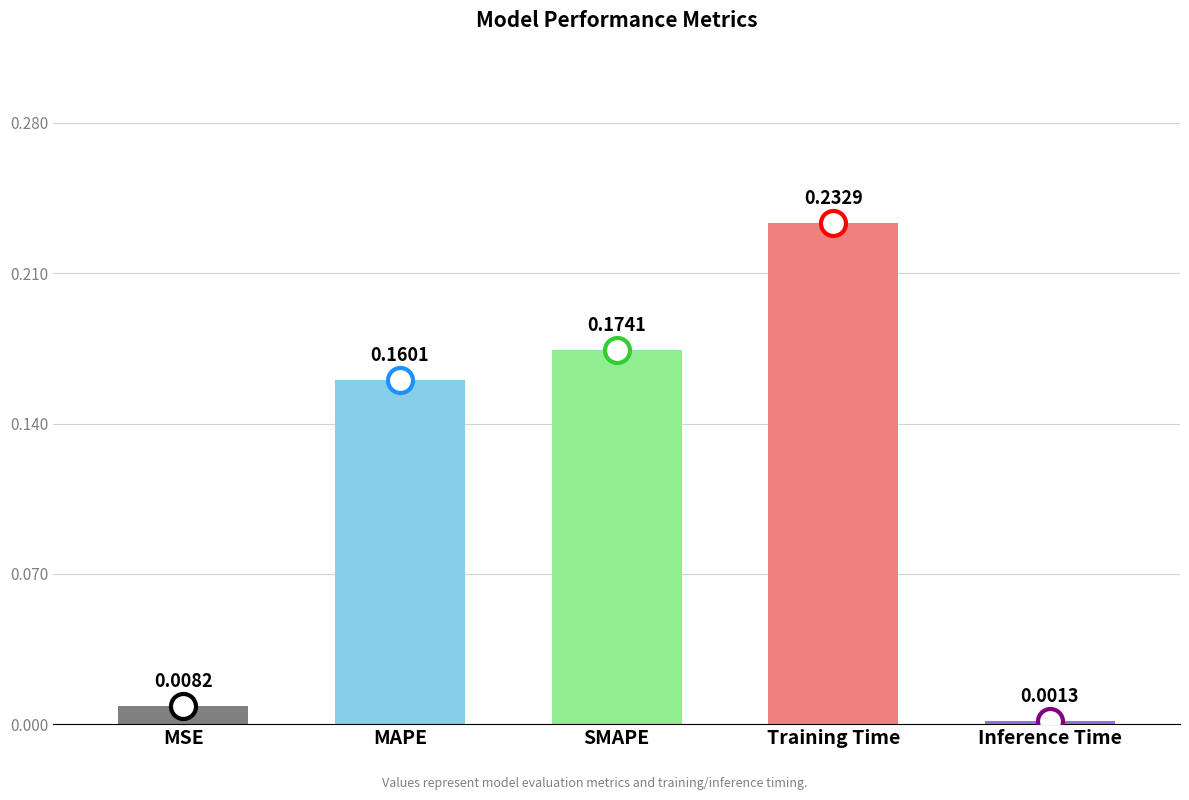

What is the label of the 2nd bar from the right?

Training Time